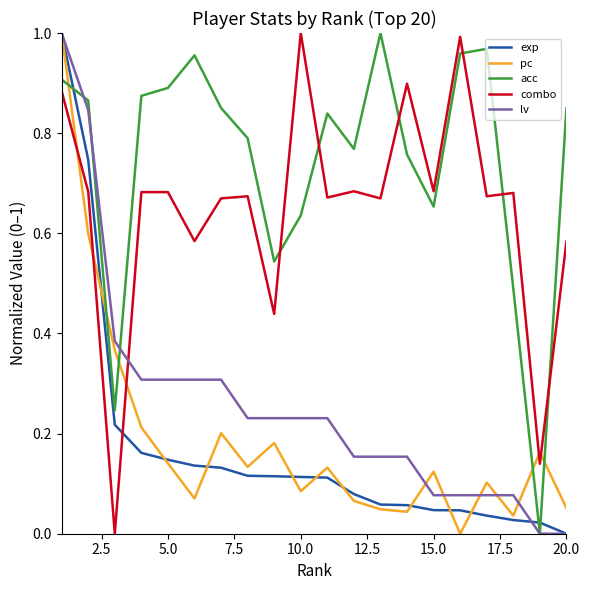

Which series has the largest total across all categories?

acc